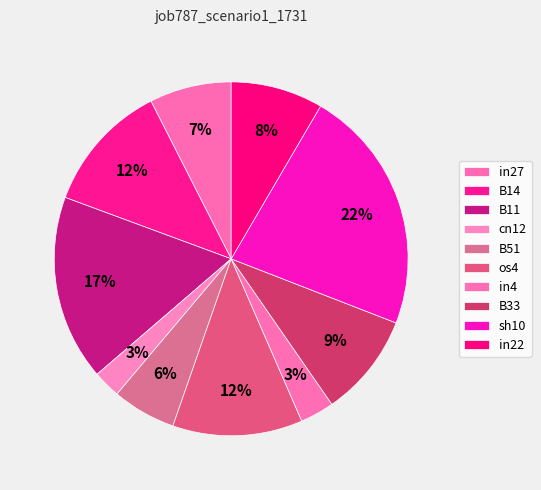

Is there any slice that represents more than half of the pie?

No